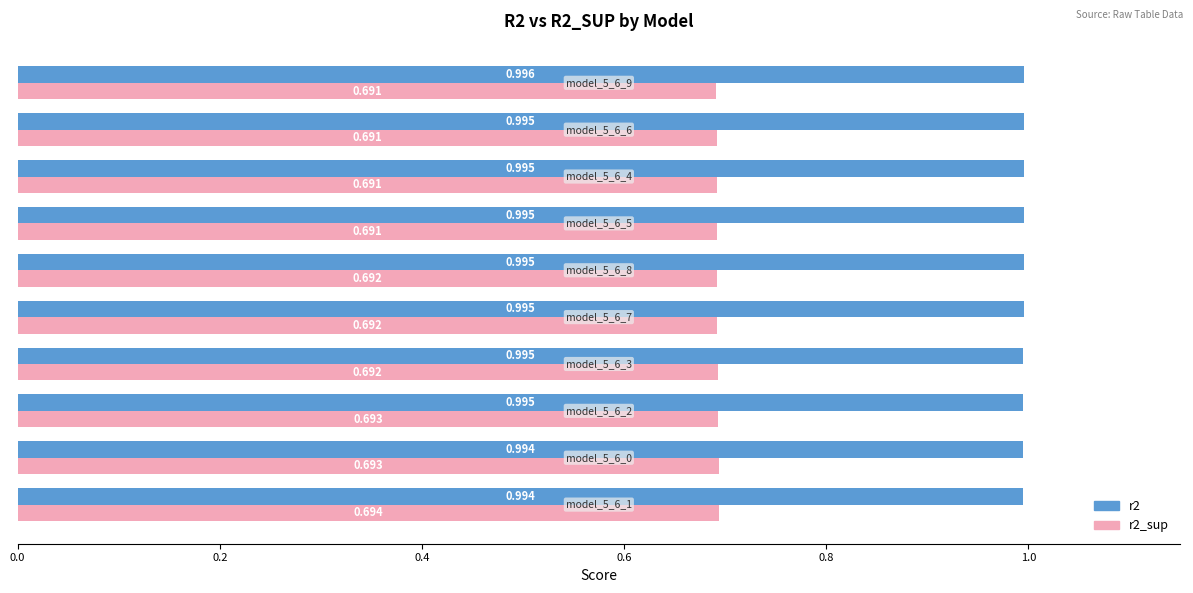

What are all the series names shown in the legend?

r2, r2_sup